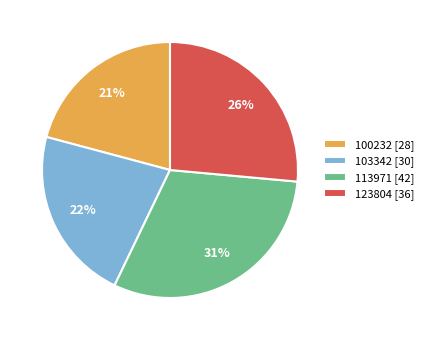

Combined, do 103342 [30] and 113971 [42] account for over 50%?

Yes